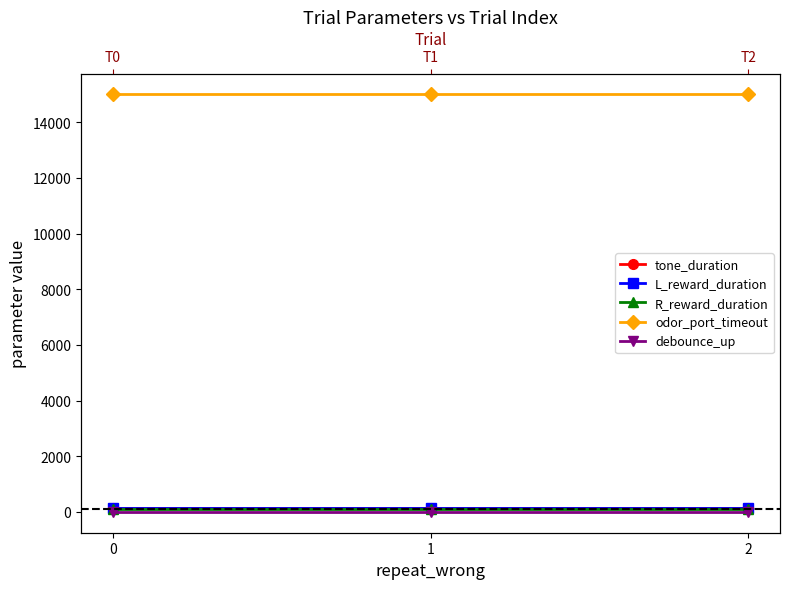

Is the value of R_reward_duration at 0 greater than the value of debounce_up at 0?

Yes